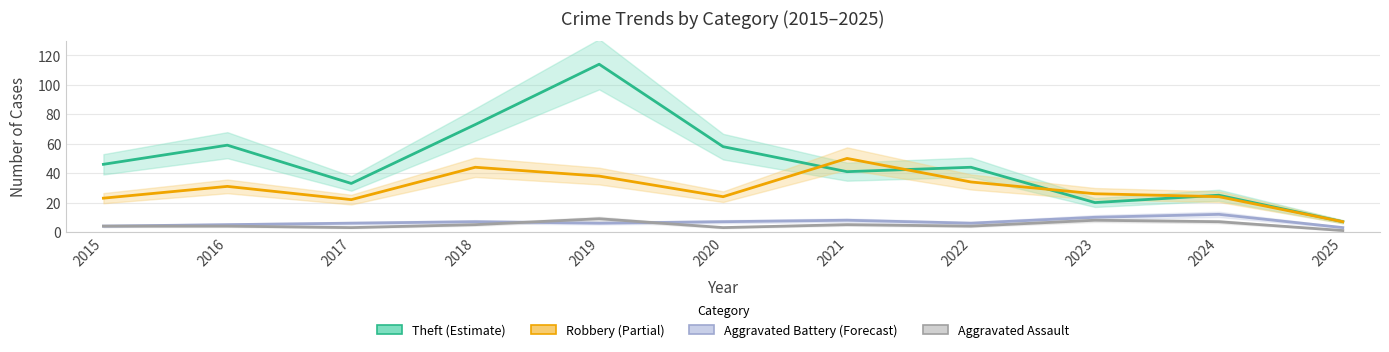

How many data points in Aggravated Assault are above 4?

5